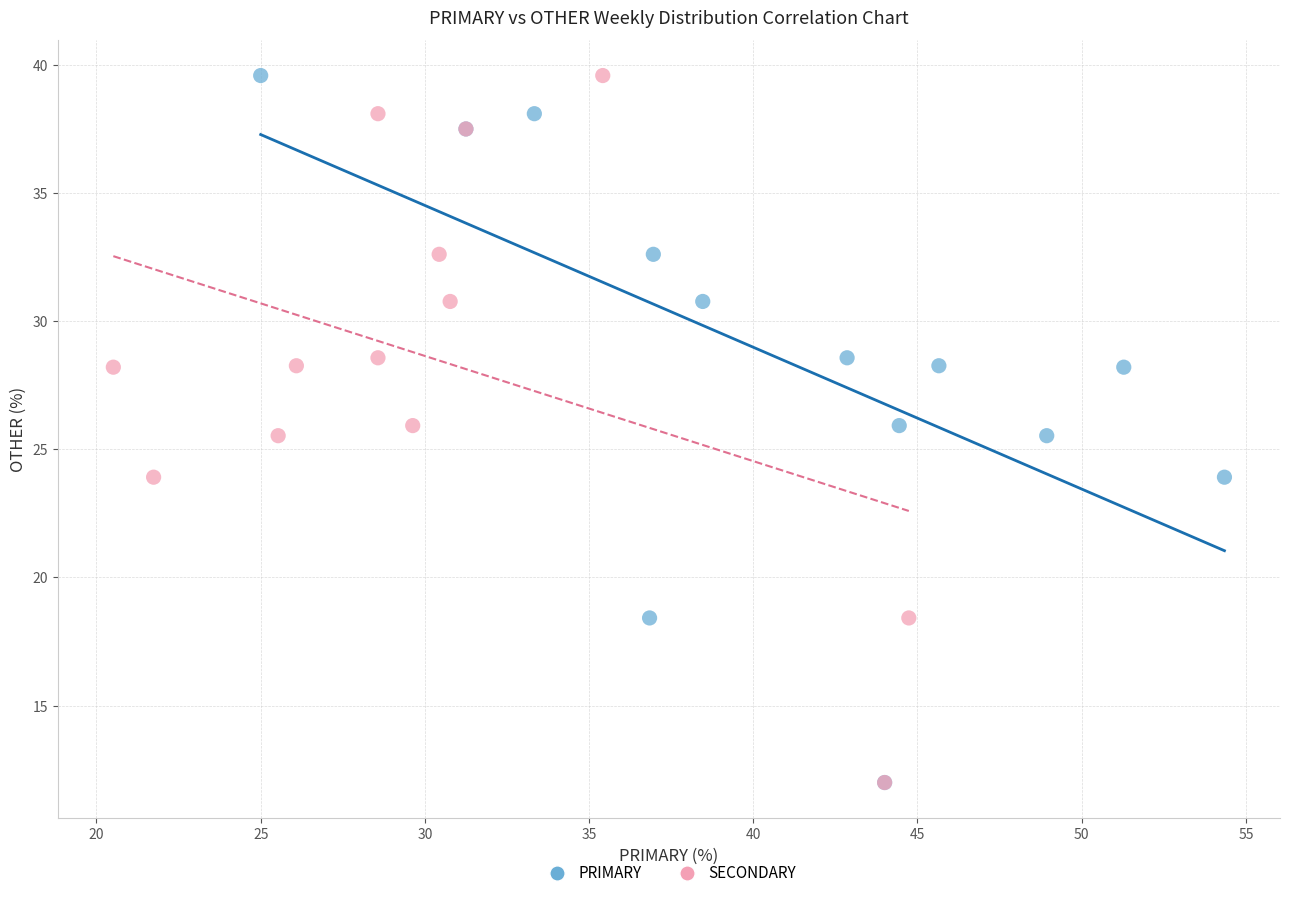

What are all the series names shown in the legend?

PRIMARY, SECONDARY